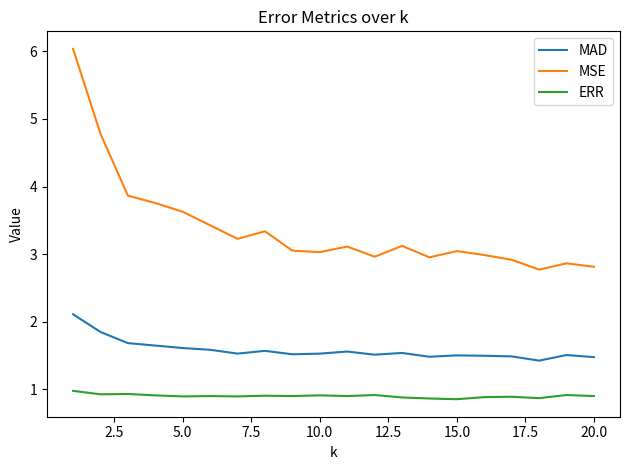

List the series in order of their overall mean, highest first.

MSE, MAD, ERR